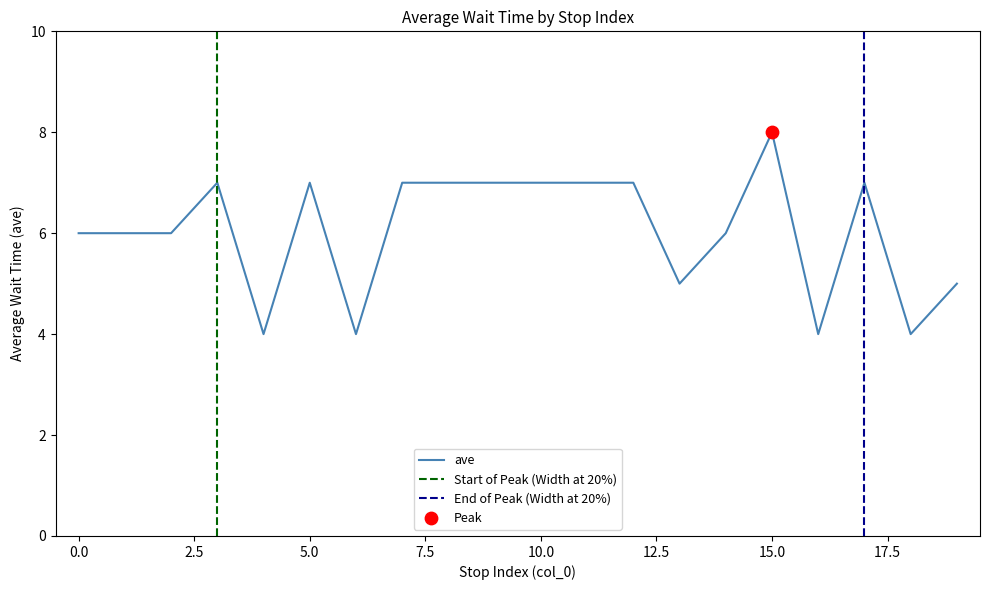

What is the ratio of the value at 18 to the value at 14?

0.7